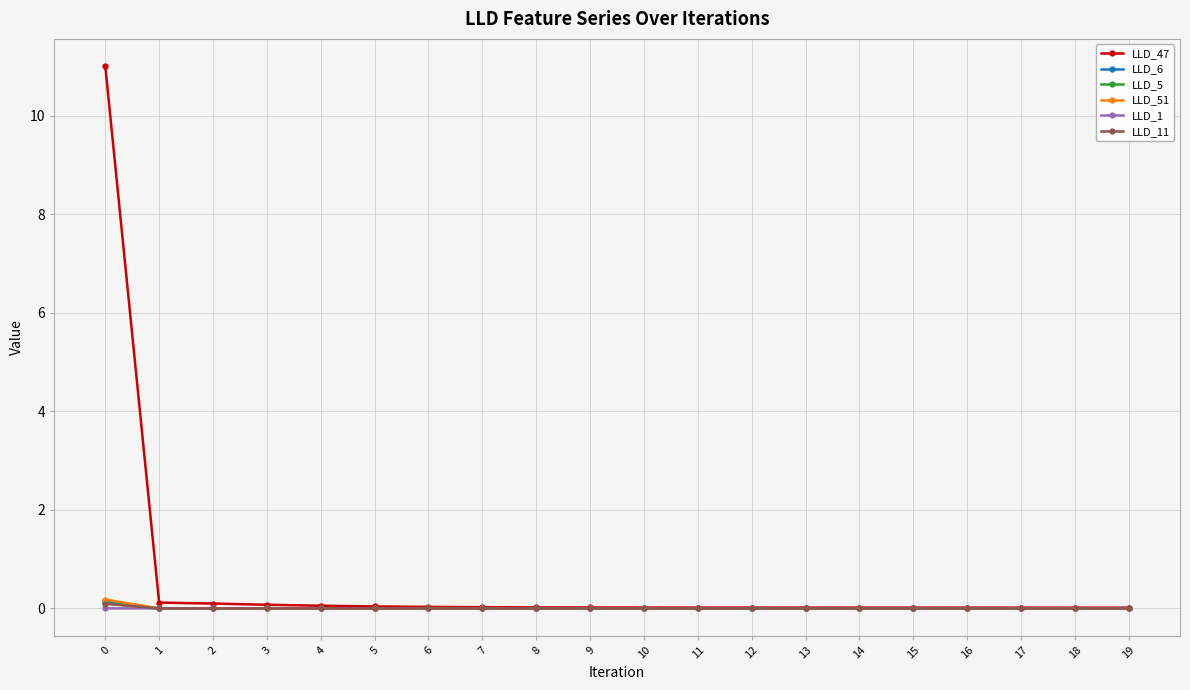

The LLD_6 series shows 0.1 at 0. True or false?

True